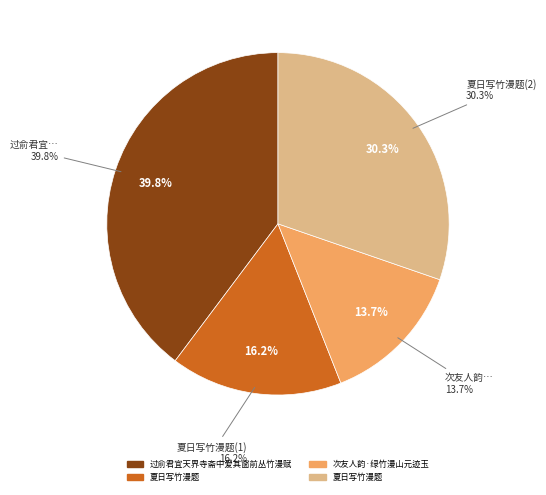

Rank the categories by value from highest to lowest.

过俞君宜天界寺斋中爱其窗前丛竹漫赋, 夏日写竹漫题, 夏日写竹漫题, 次友人韵·绿竹漫山元迹玉